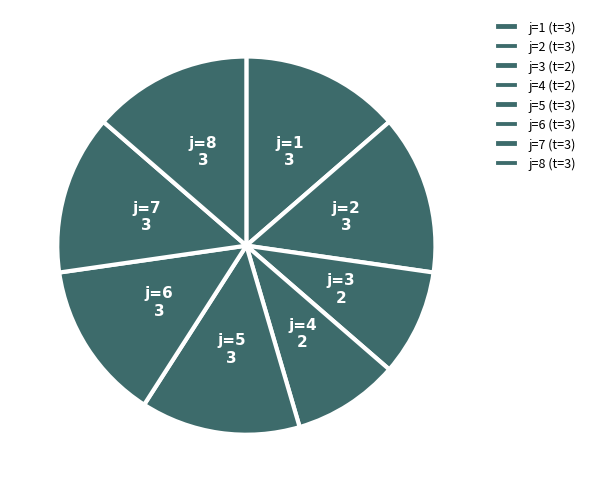

How many segments does this pie chart have?

8